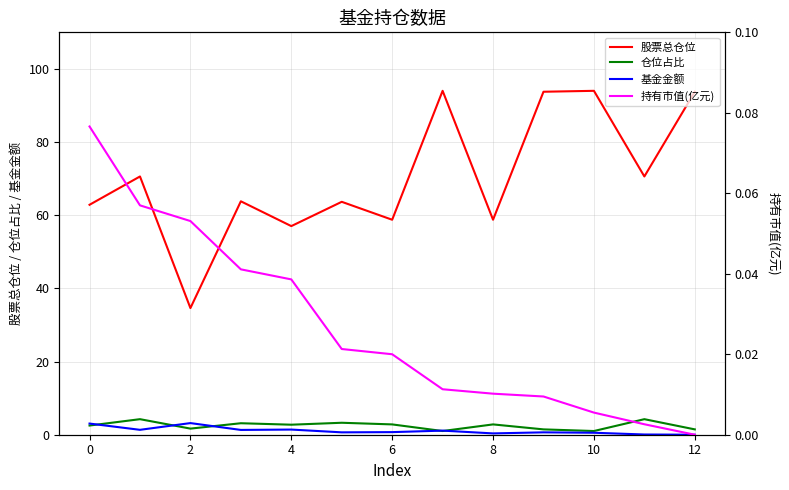

At which label does 持有市值(亿元) reach its minimum?

12